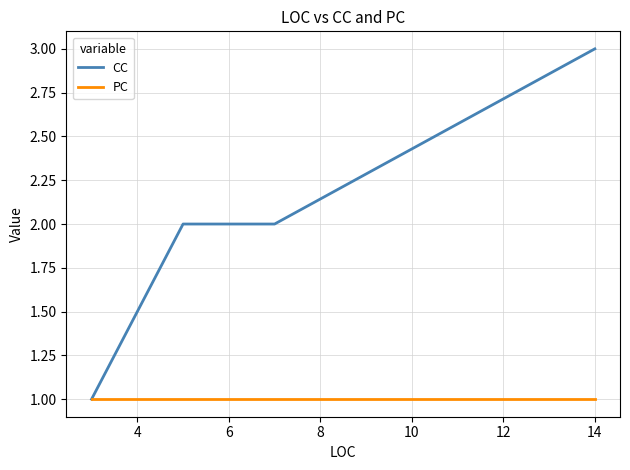

Reading left to right, what are all the values shown in this chart?

CC: 1	2	2	3
PC: 1	1	1	1